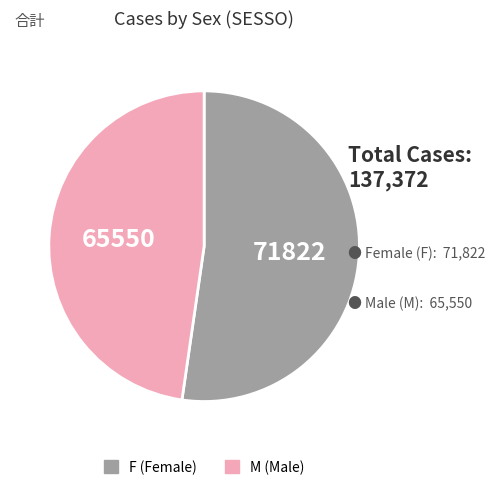

Which category has the biggest portion of the pie?

F